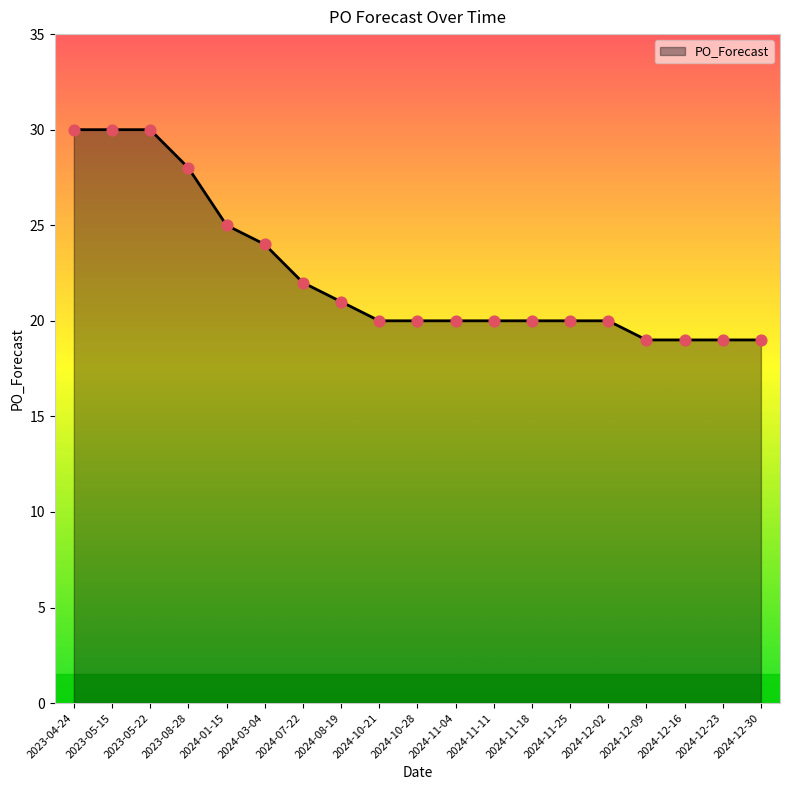

What is the change in value from 2023-08-28 to 2024-08-19?

-7